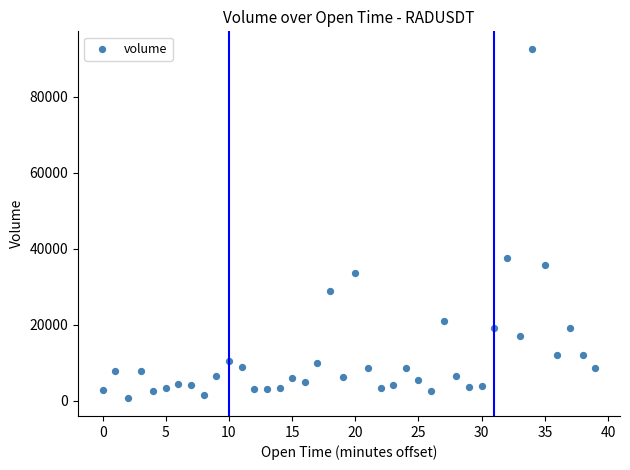

What is the range of Y values (max minus min)?

92011